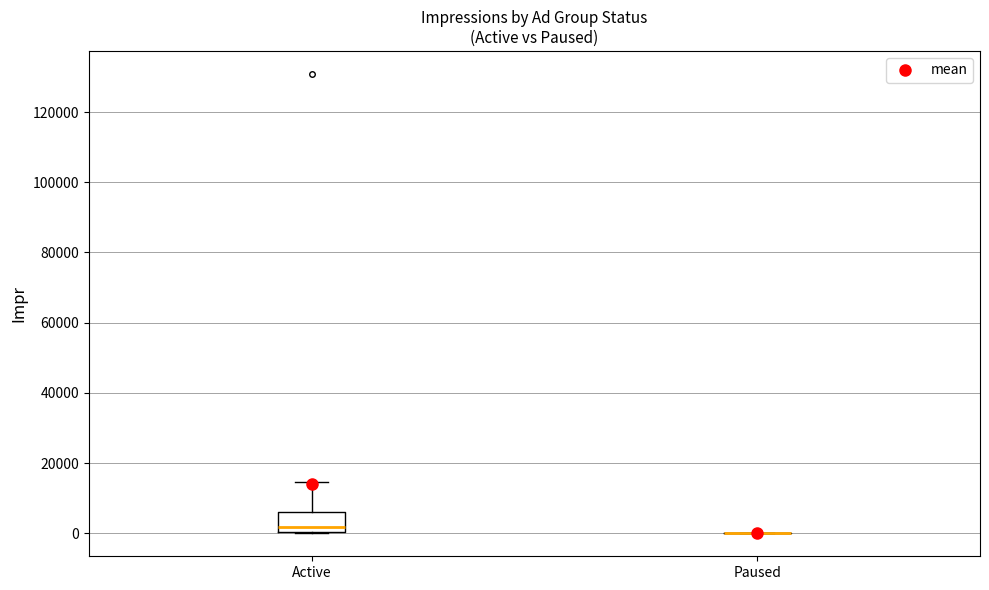

Where is the lower edge of the box for Active on the y-axis? The values are not printed on the chart, so give them approximately, as read against the axis.

0